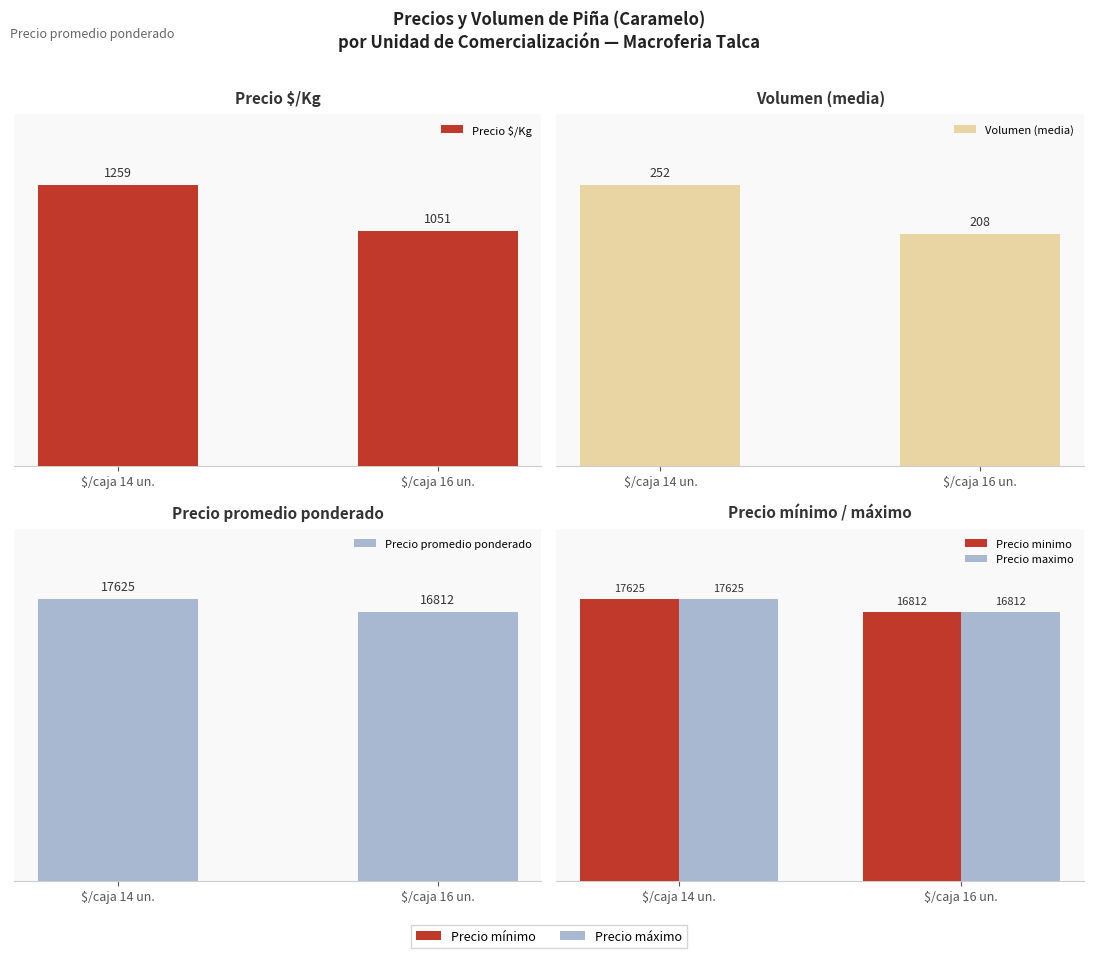

What is the label of the 2nd bar from the right?

$/caja 14 un.